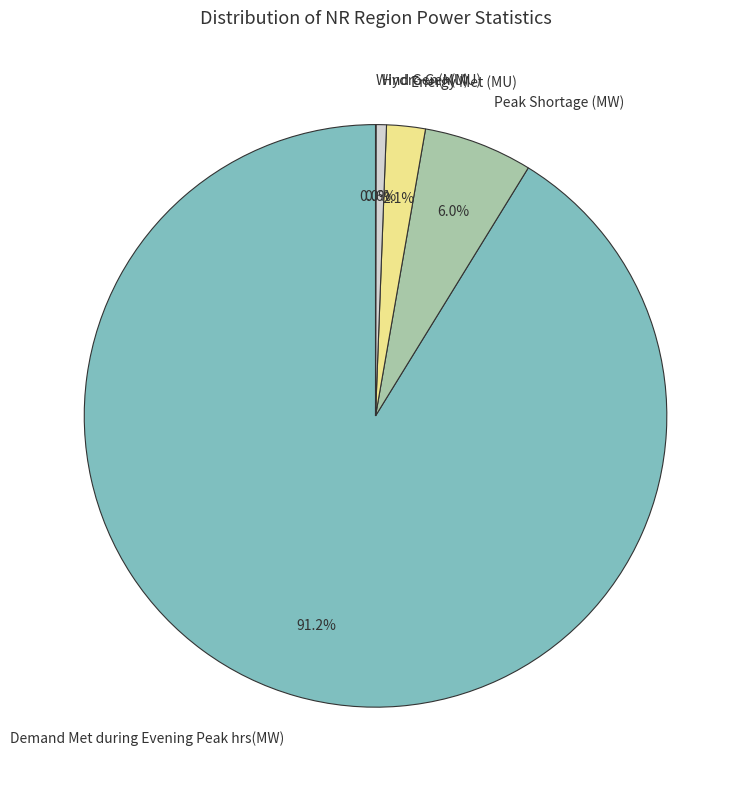

Which category has the biggest portion of the pie?

Demand Met during Evening Peak hrs(MW)